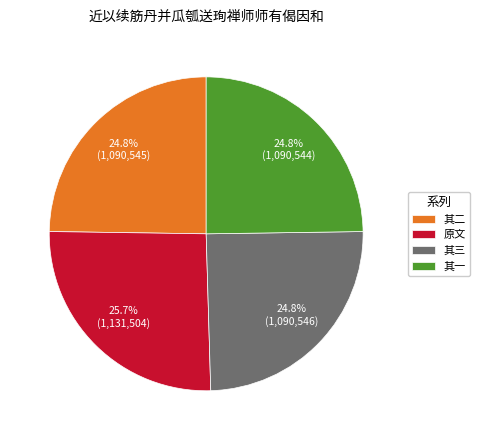

Which slice is the largest?

原文